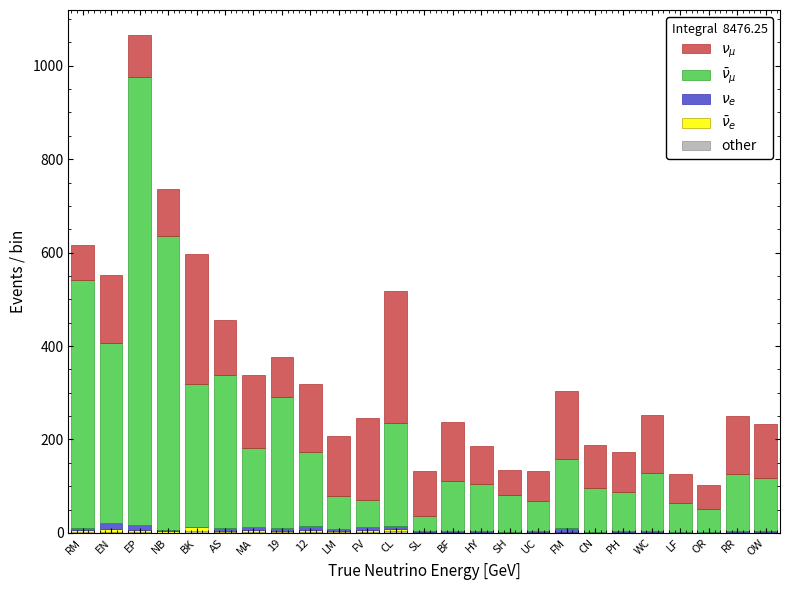

At which category is the sum across all series the highest?

EP